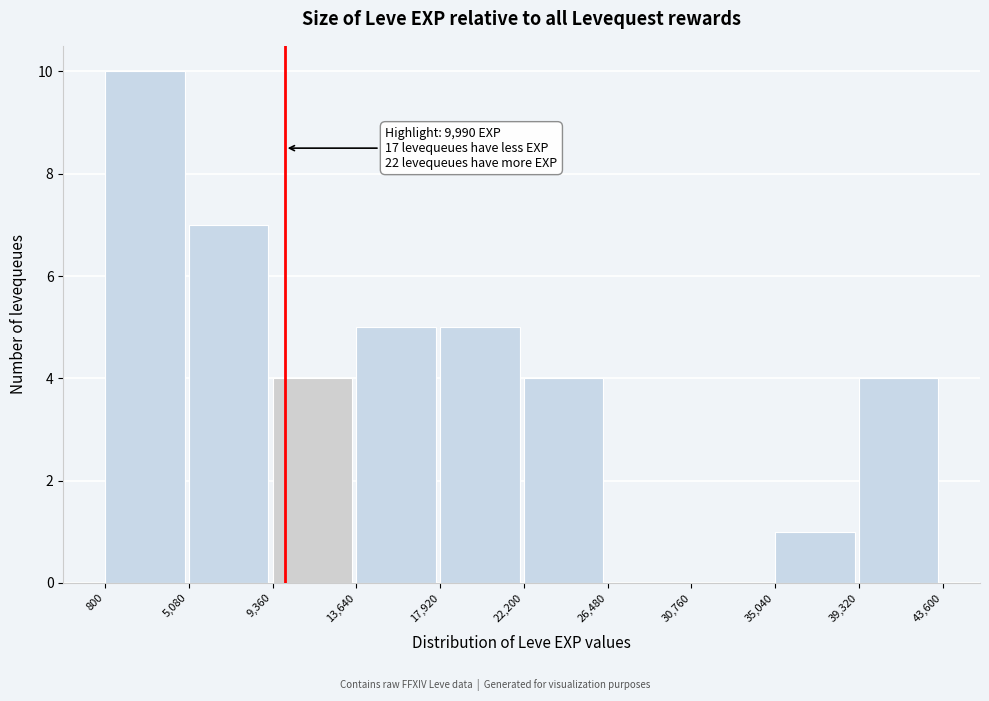

Which range on the x-axis has the tallest bar?

800 to 5,080